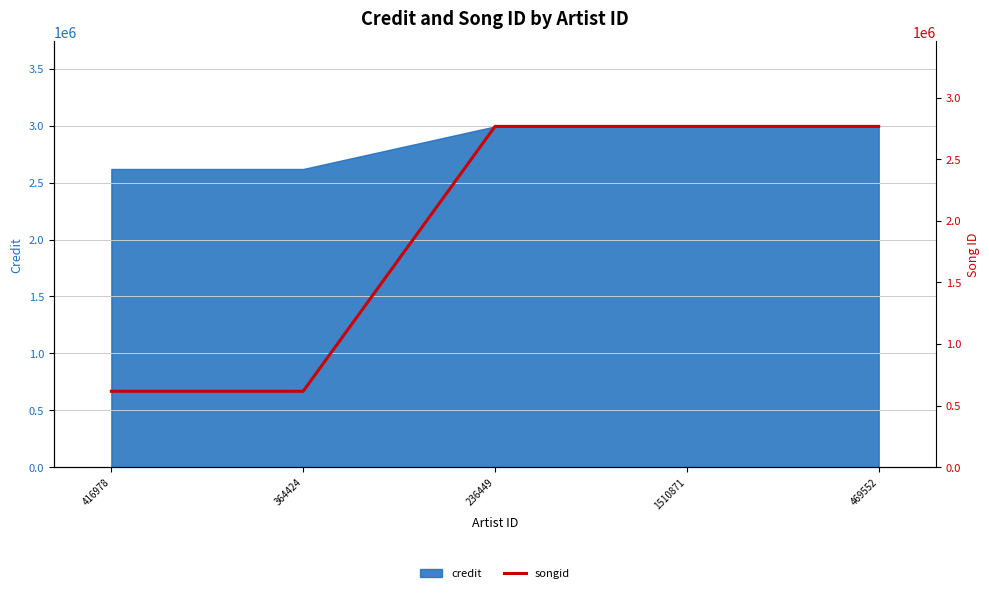

What is the smallest value displayed?

615989